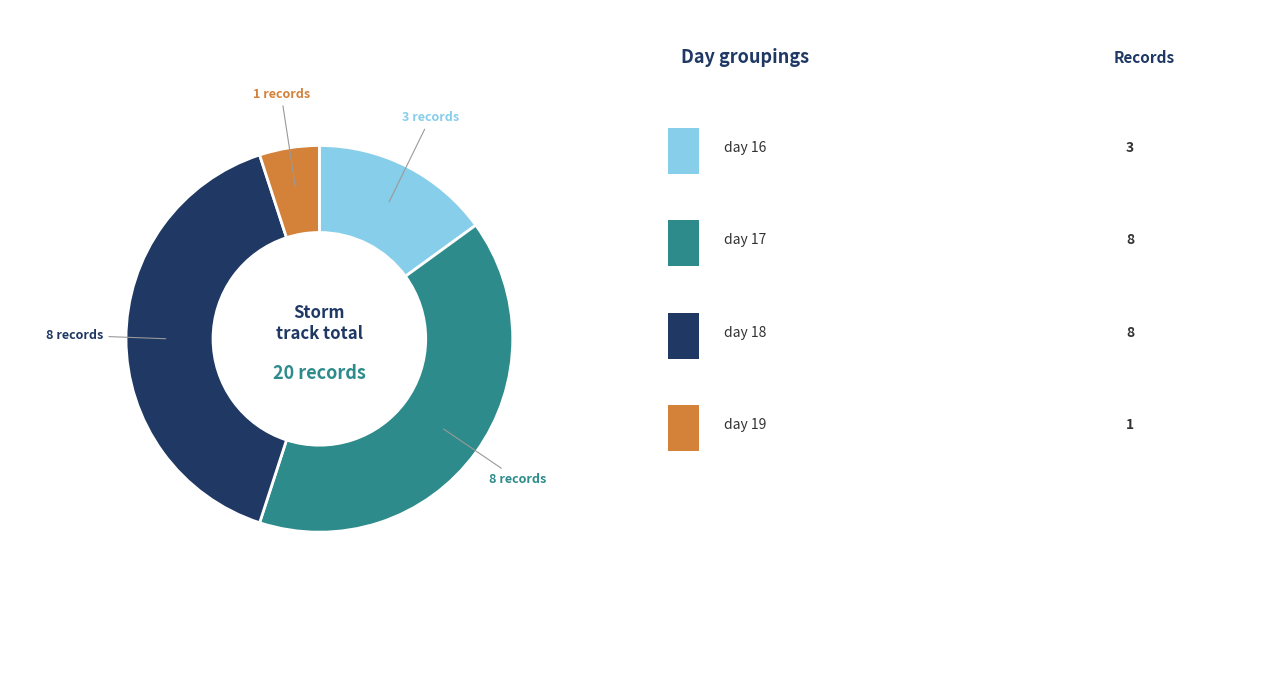

Does any single category account for the majority?

No